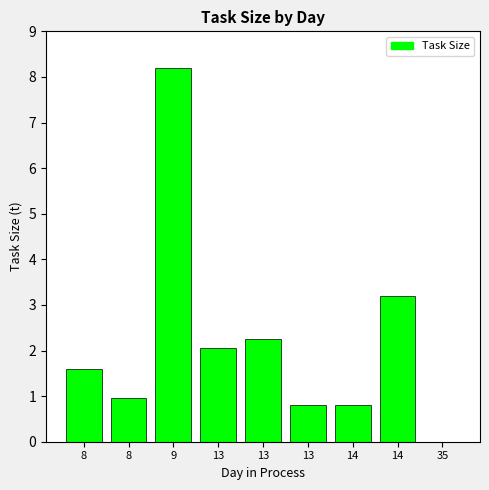

Are the bars horizontal?

No